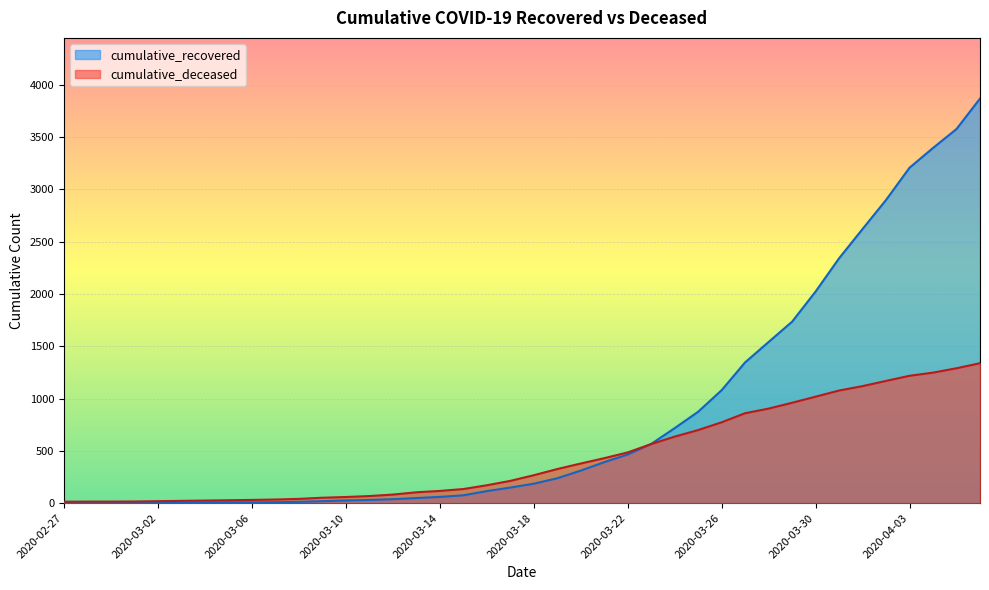

Which series changed the most between 2020-03-15 and 2020-04-04?

cumulative_recovered